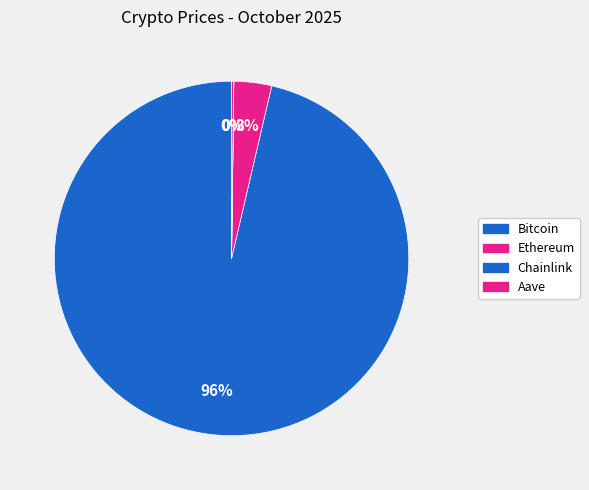

The Ethereum slice represents 14% of the pie. True or false?

False